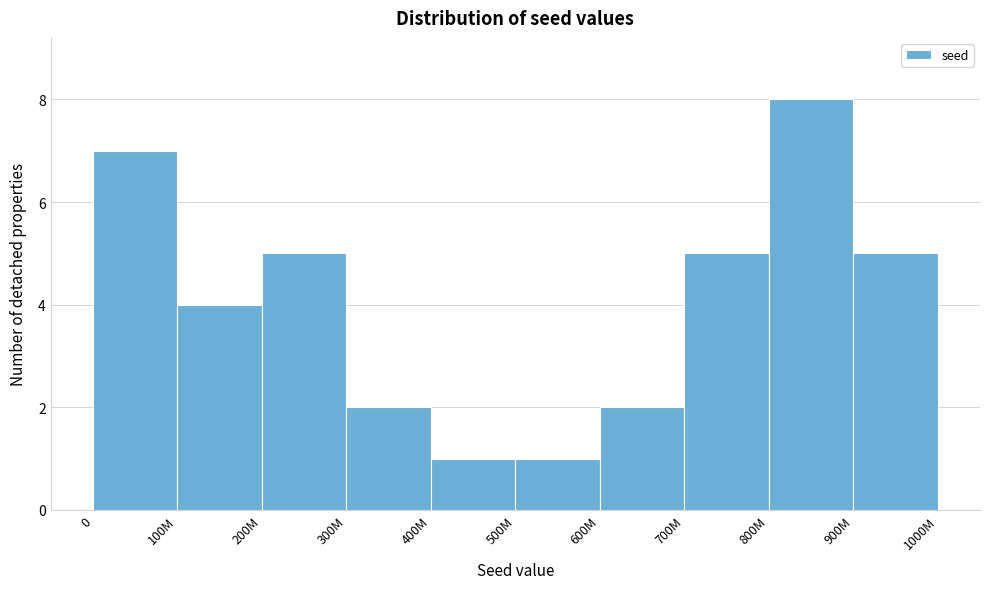

Reading left to right, list all the values displayed in this chart.

0=7	100M=4	200M=5	300M=2	400M=1	500M=1	600M=2	700M=5	800M=8	900M=5